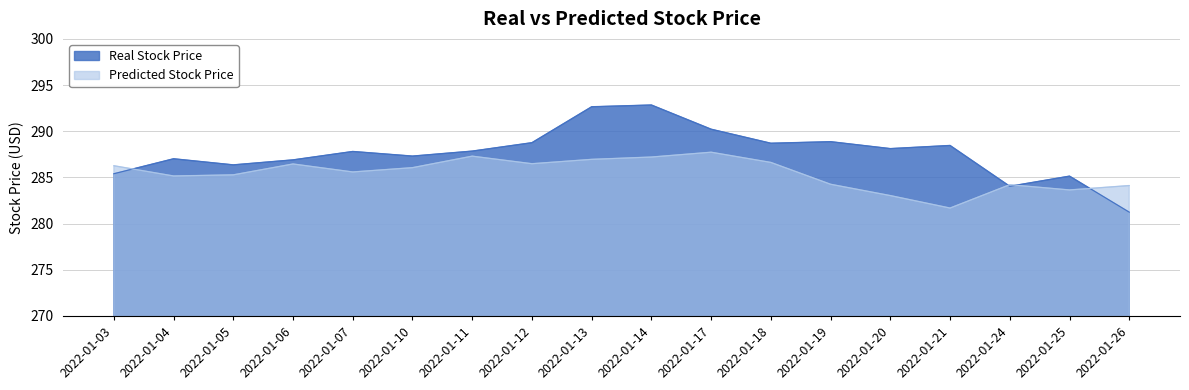

How many interior local valleys does the Real Stock Price series have?

5